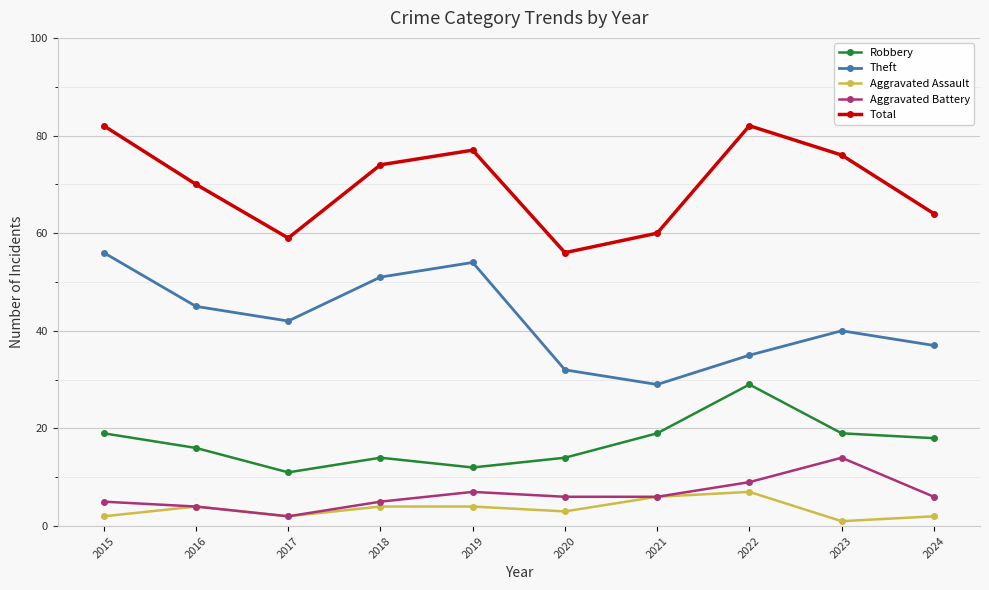

How many lines are shown in the chart?

5